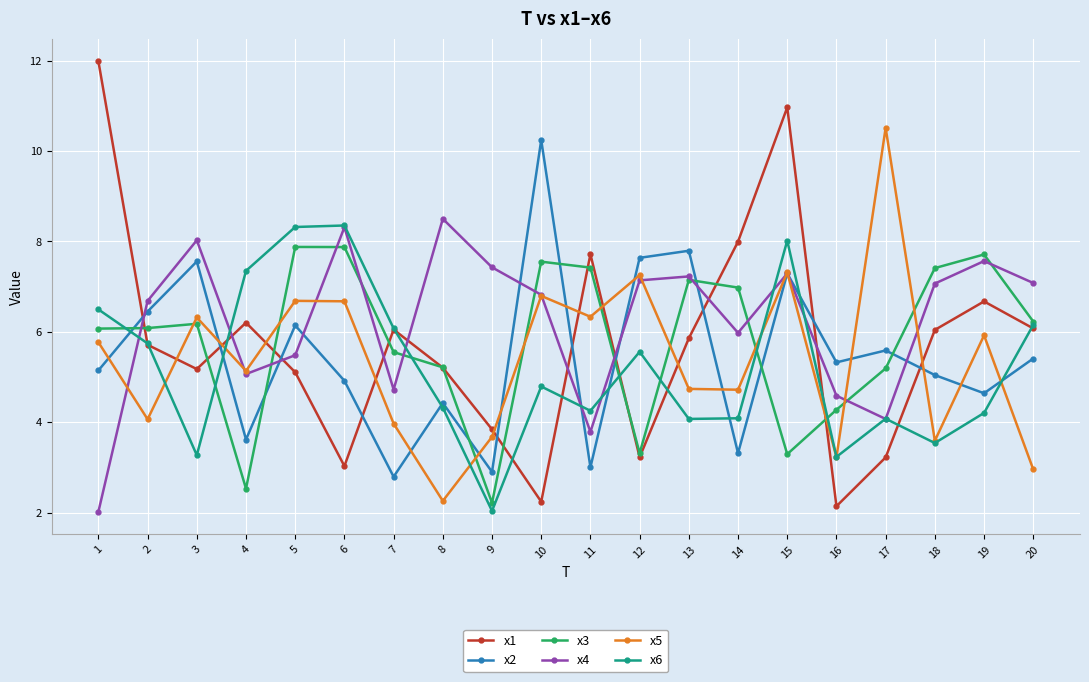

At which category is the sum across all series the highest?

15